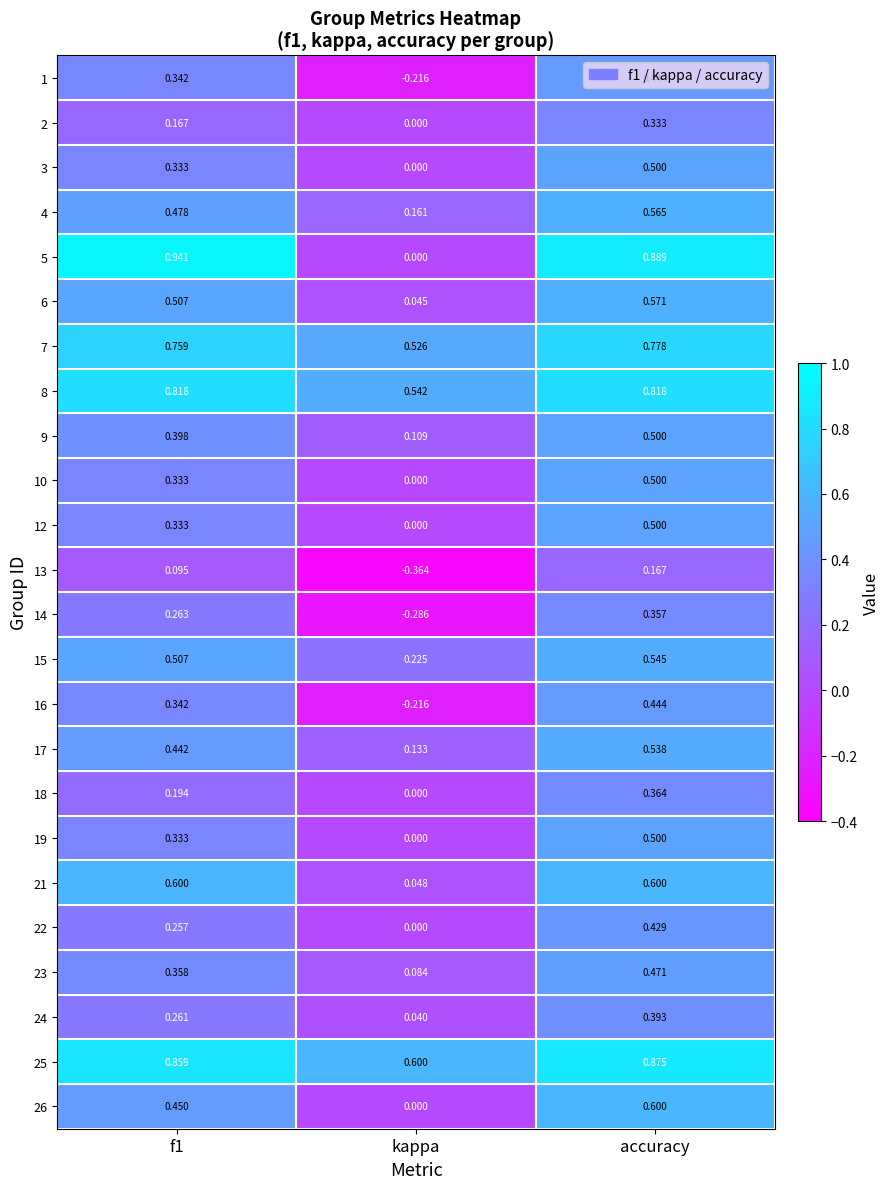

At which label is 2 closest to 0?

kappa